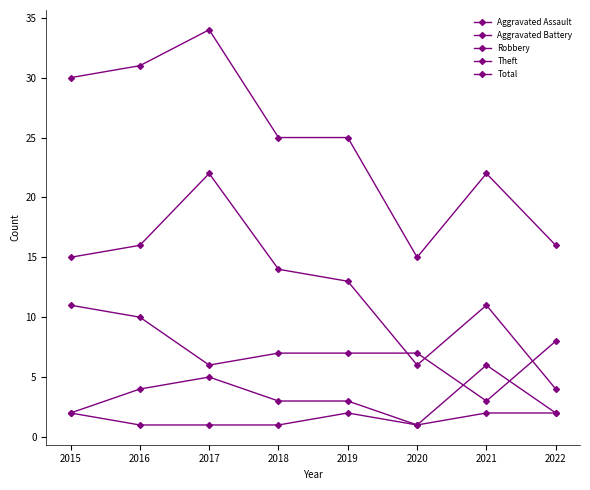

At 2017, list the series in order from smallest to largest.

Aggravated Assault, Aggravated Battery, Robbery, Theft, Total